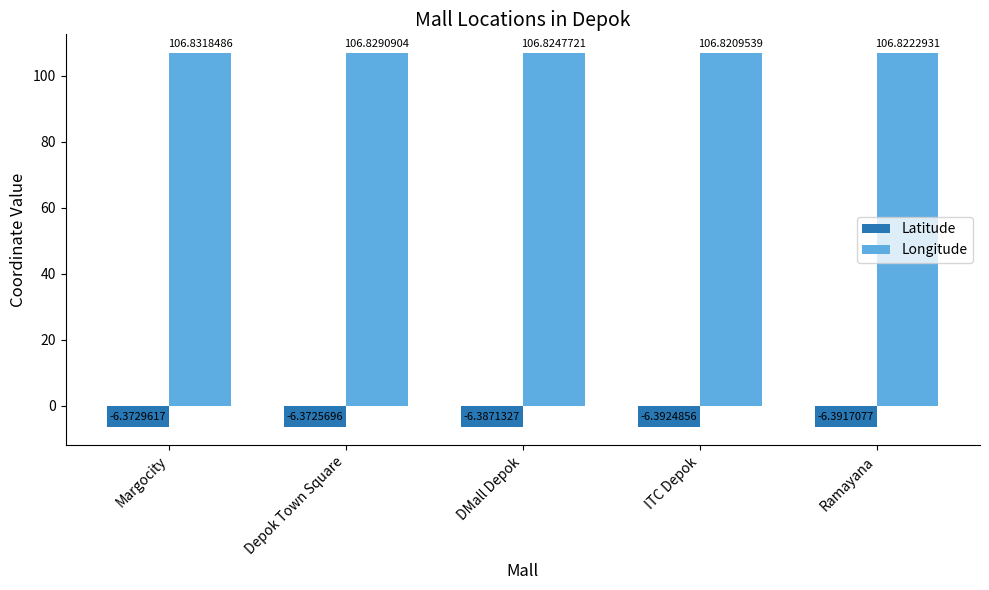

How many groups of bars are there?

5